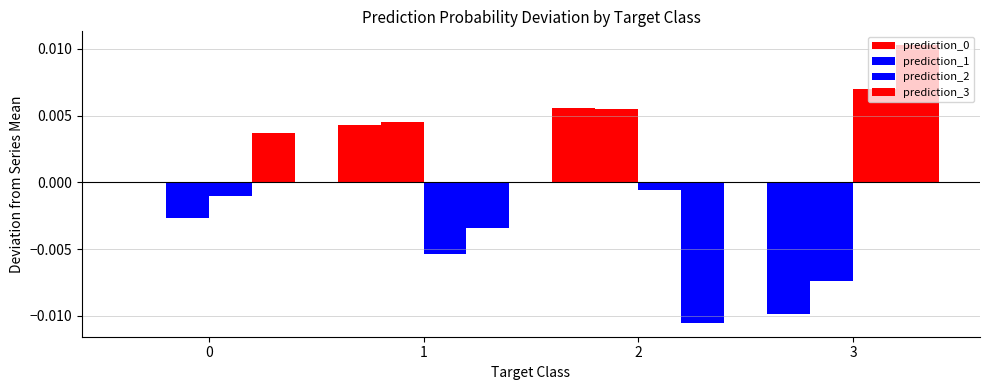

The value of prediction_3 at 1 is -0.0. True or false?

False